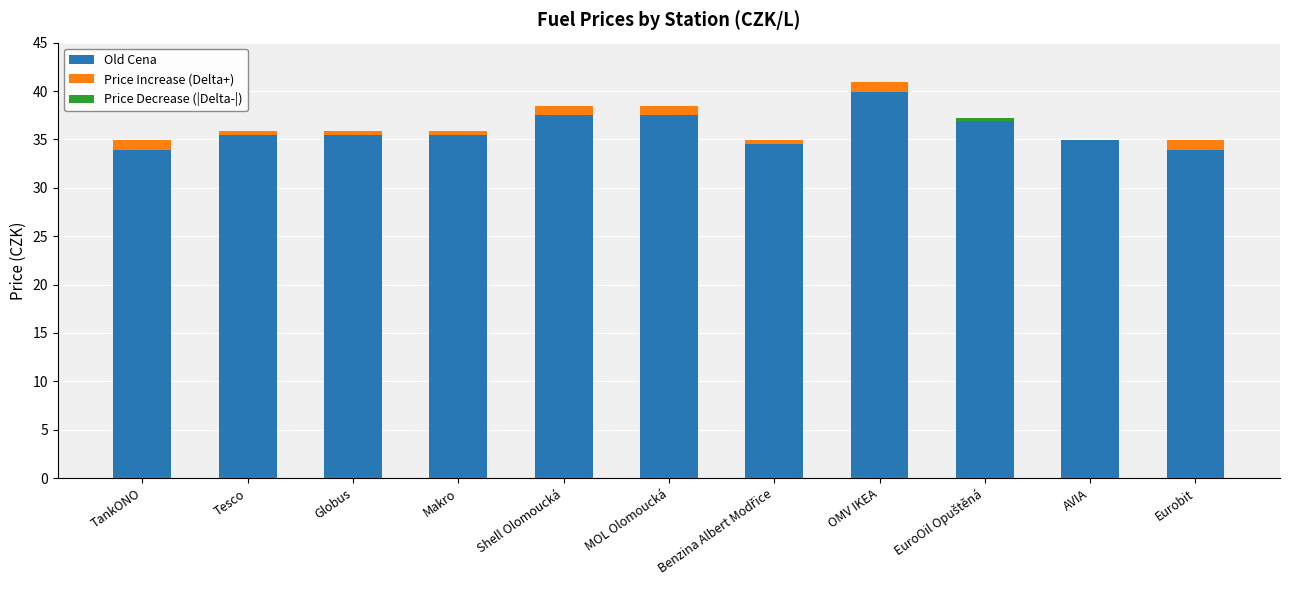

What is the total value across all series at Eurobit?

34.9